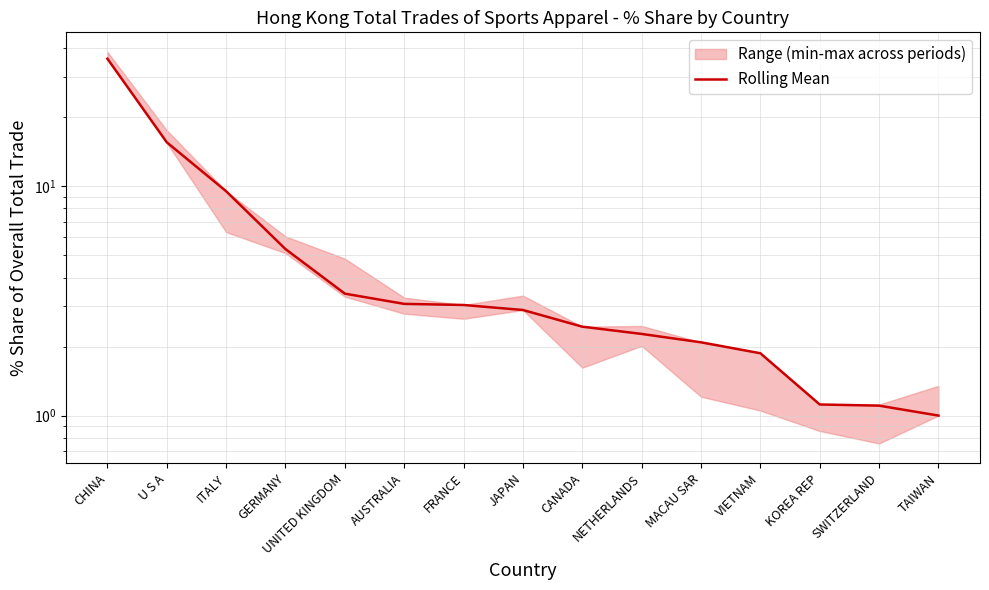

Rank the categories by value from lowest to highest.

TAIWAN, SWITZERLAND, KOREA REP, VIETNAM, MACAU SAR, NETHERLANDS, CANADA, JAPAN, FRANCE, AUSTRALIA, UNITED KINGDOM, GERMANY, ITALY, U S A, CHINA